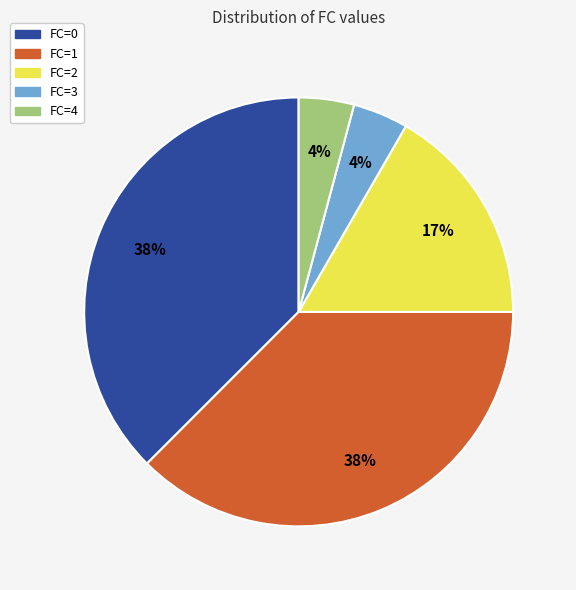

Is it true that FC=1 is 31% of the pie?

False